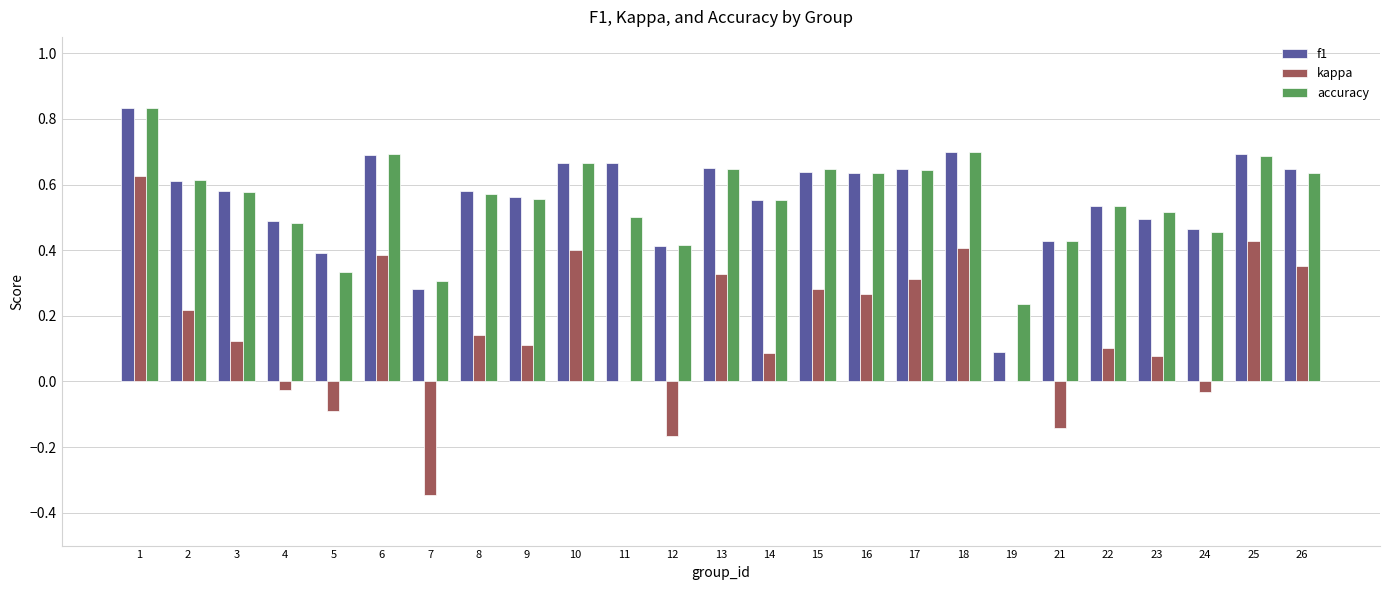

What is the sum of the f1 values at 22 and 8?

1.1